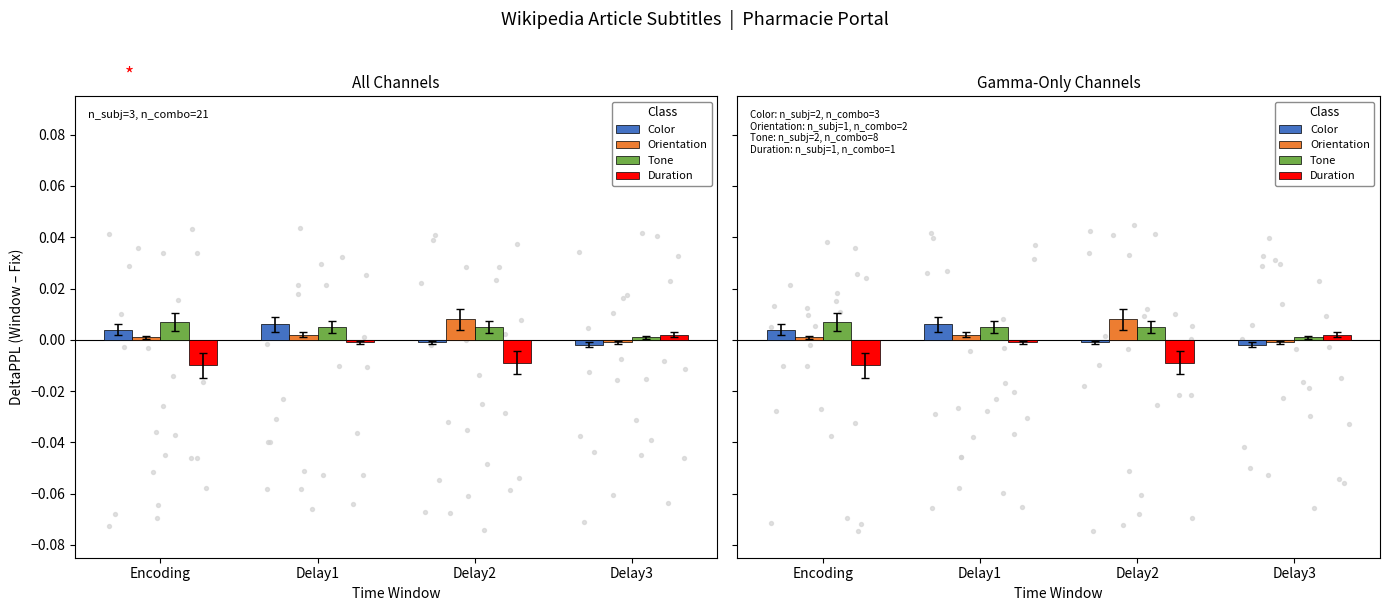

At which category is the sum across all series the highest?

Delay1